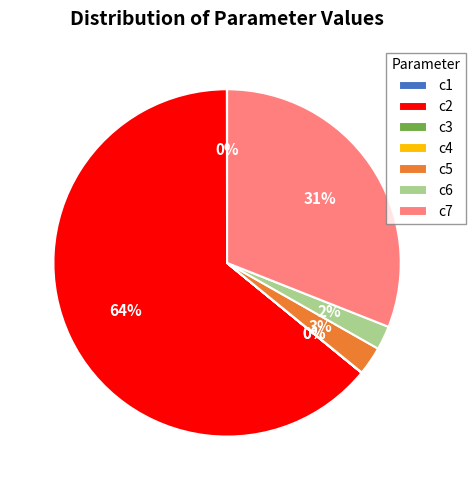

What is the largest slice in the pie chart?

c2